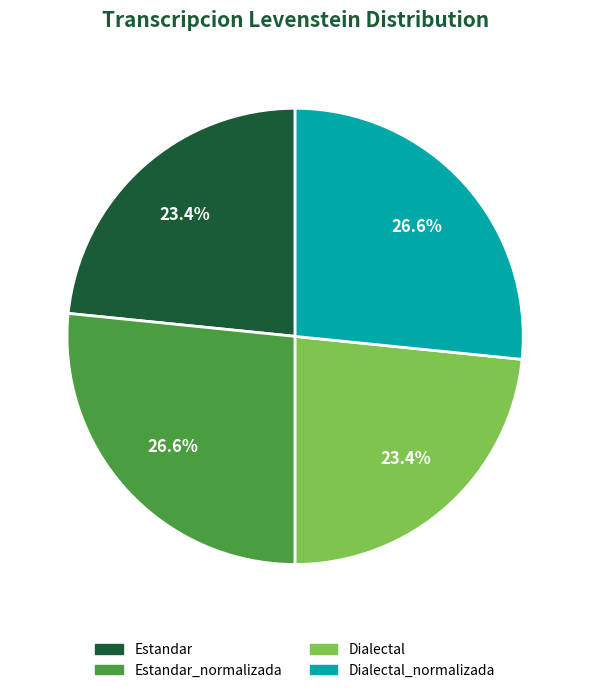

Which has a higher value, Dialectal or Estandar_normalizada?

Estandar_normalizada